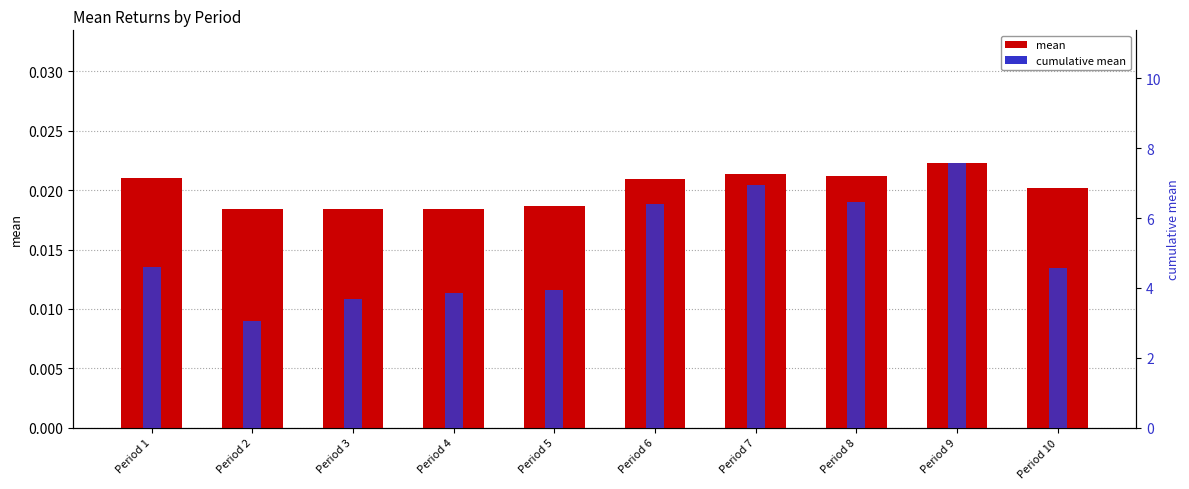

Does the chart contain any negative values?

No